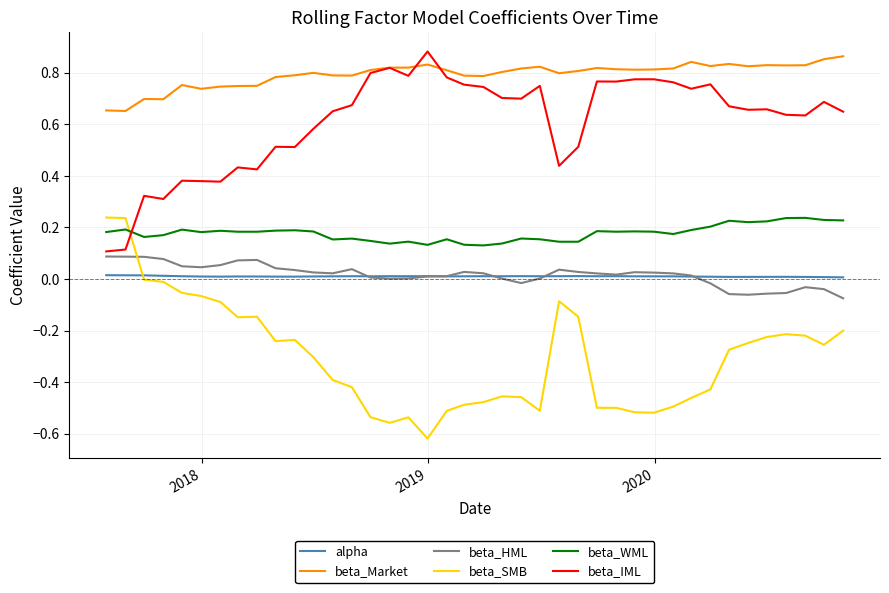

What is the sum of all beta_SMB values?

-12.1